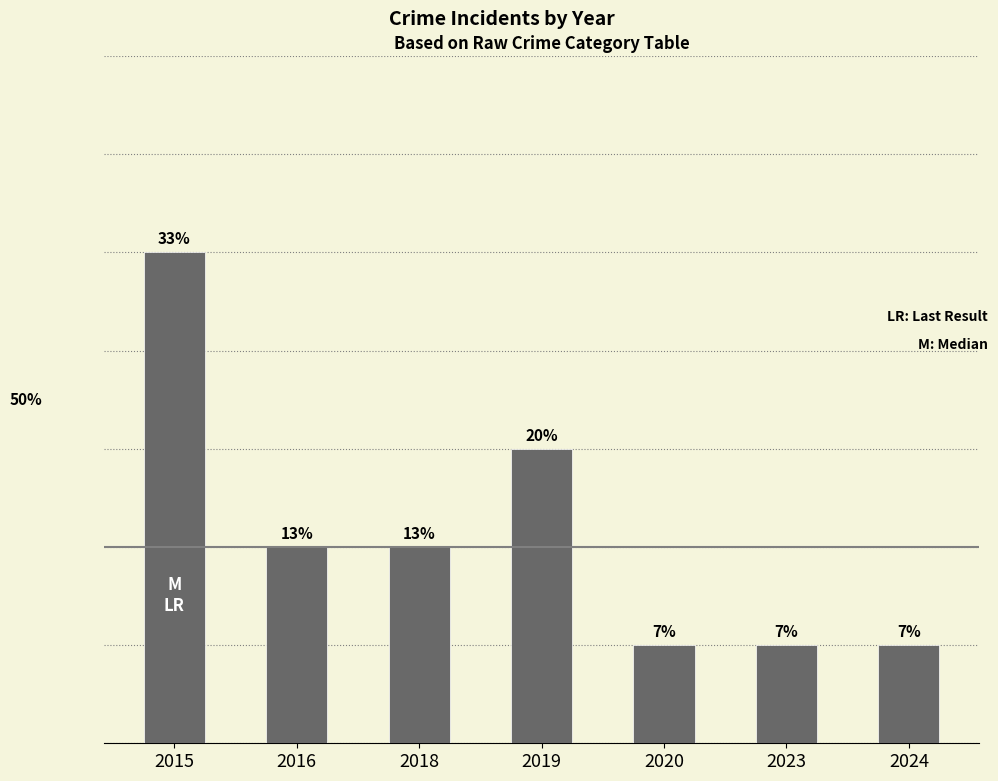

What is the difference between the values at 2016 and 2024?

1